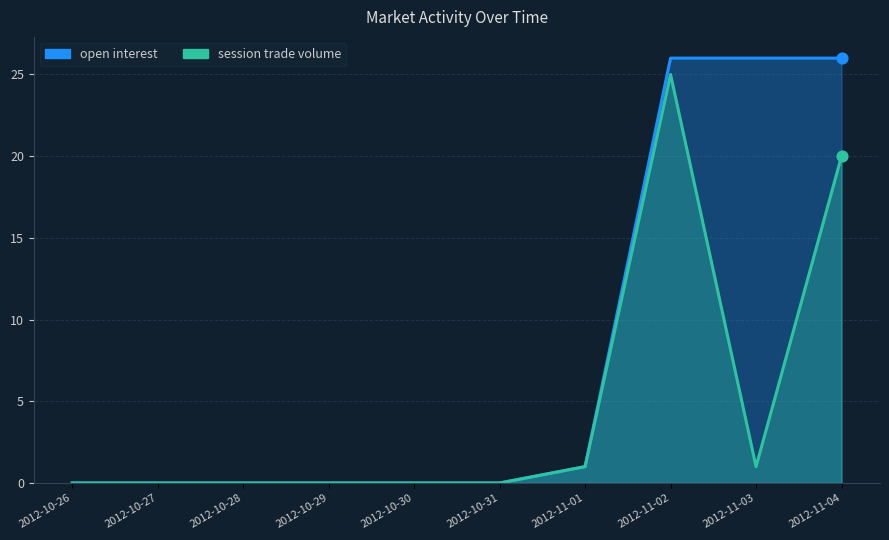

At which category is the sum across all series the highest?

2012-11-02